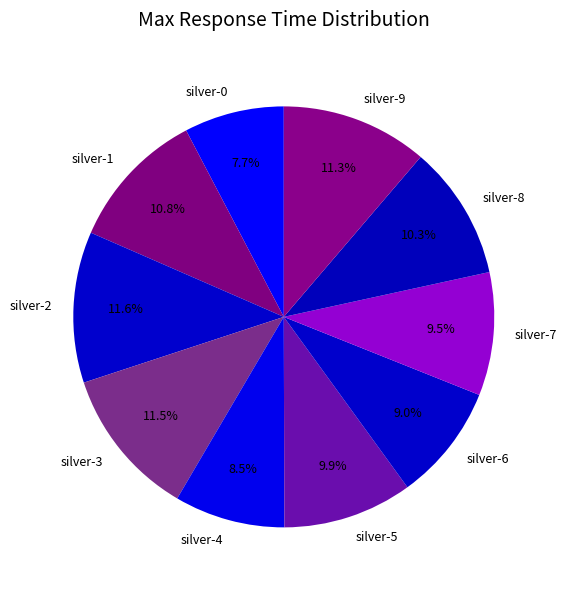

Is there a majority slice in this chart?

No